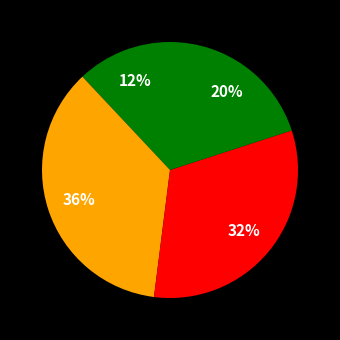

Count the number of slices in the pie.

4